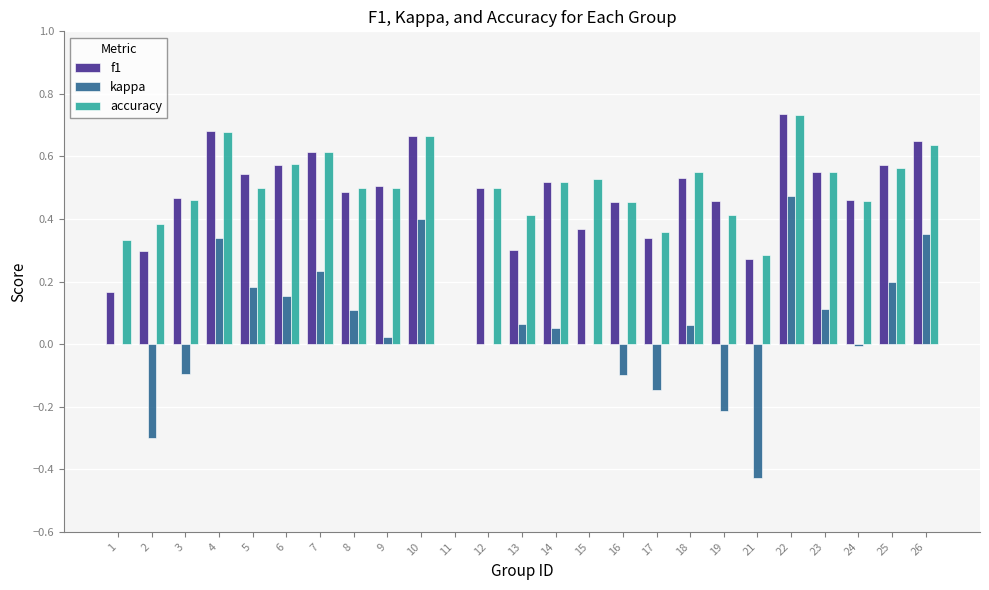

At which category is the sum across all series the highest?

22